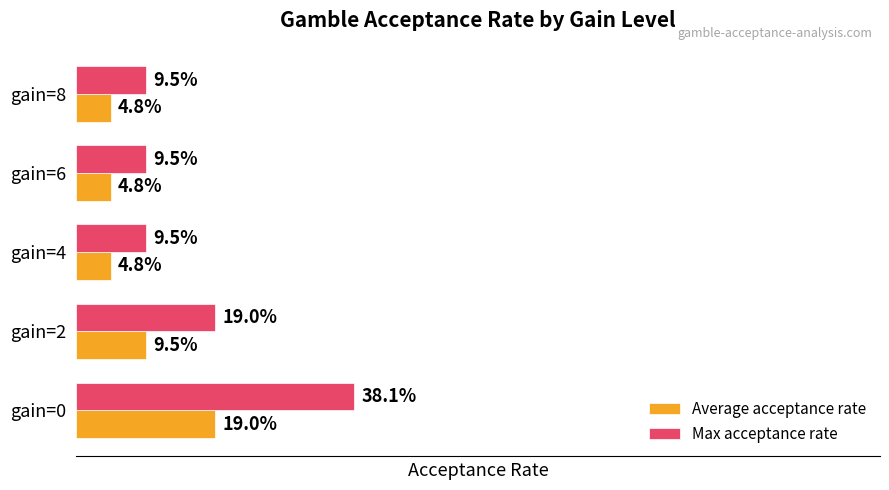

Rank the series by their average value, from highest to lowest.

Max acceptance rate, Average acceptance rate